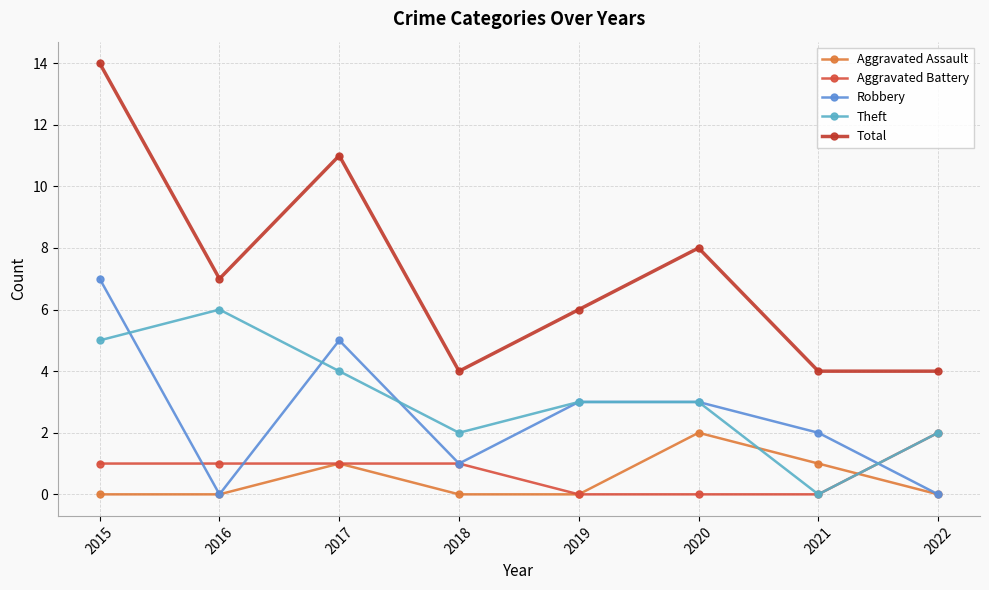

What is the difference between the second highest and second lowest values in the Aggravated Assault series?

1